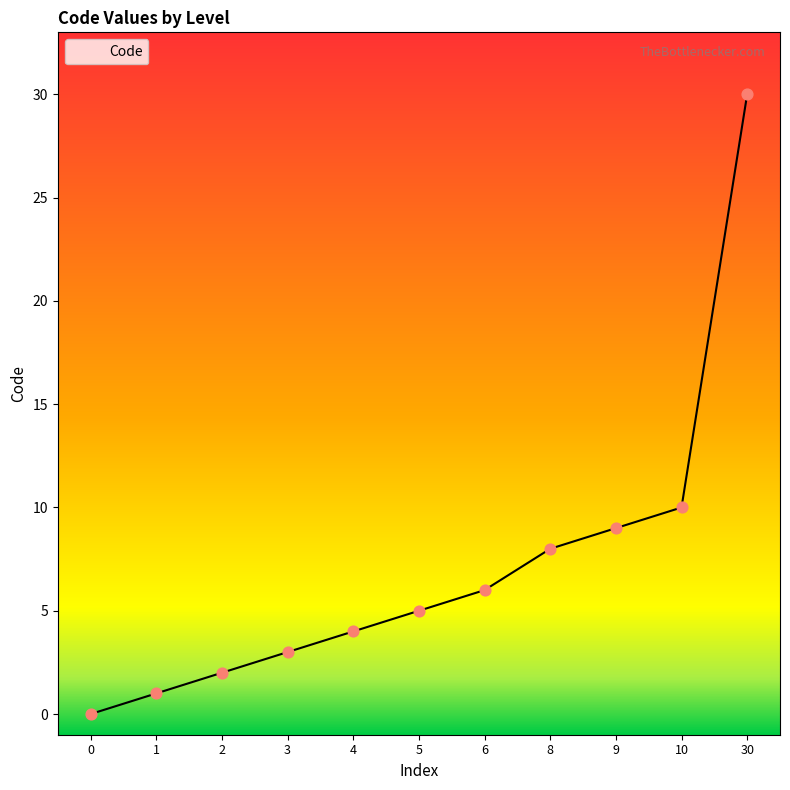

Between 6 and 9, which is larger?

9